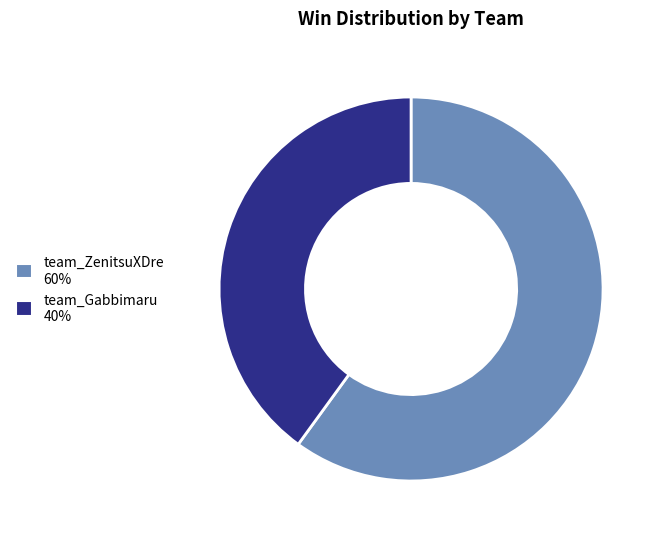

Which category has the smallest portion of the pie?

team_Gabbimaru